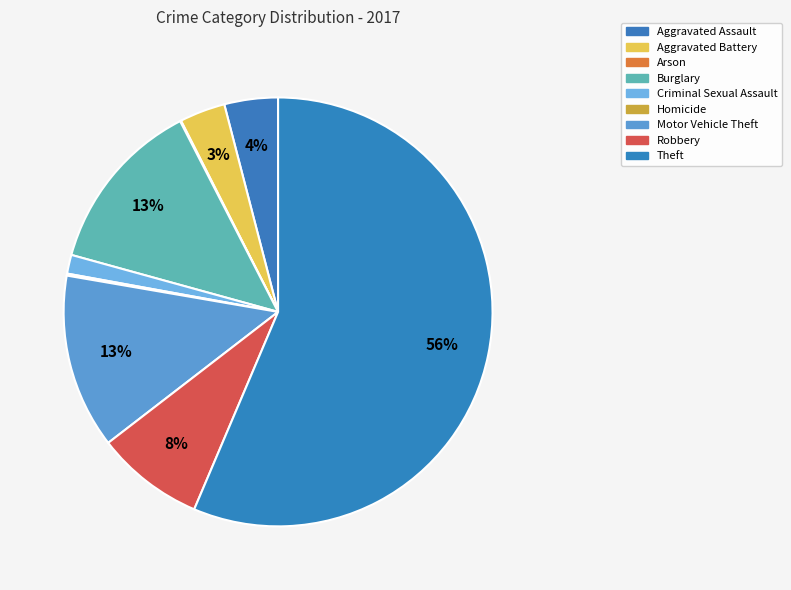

Count the number of slices in the pie.

9